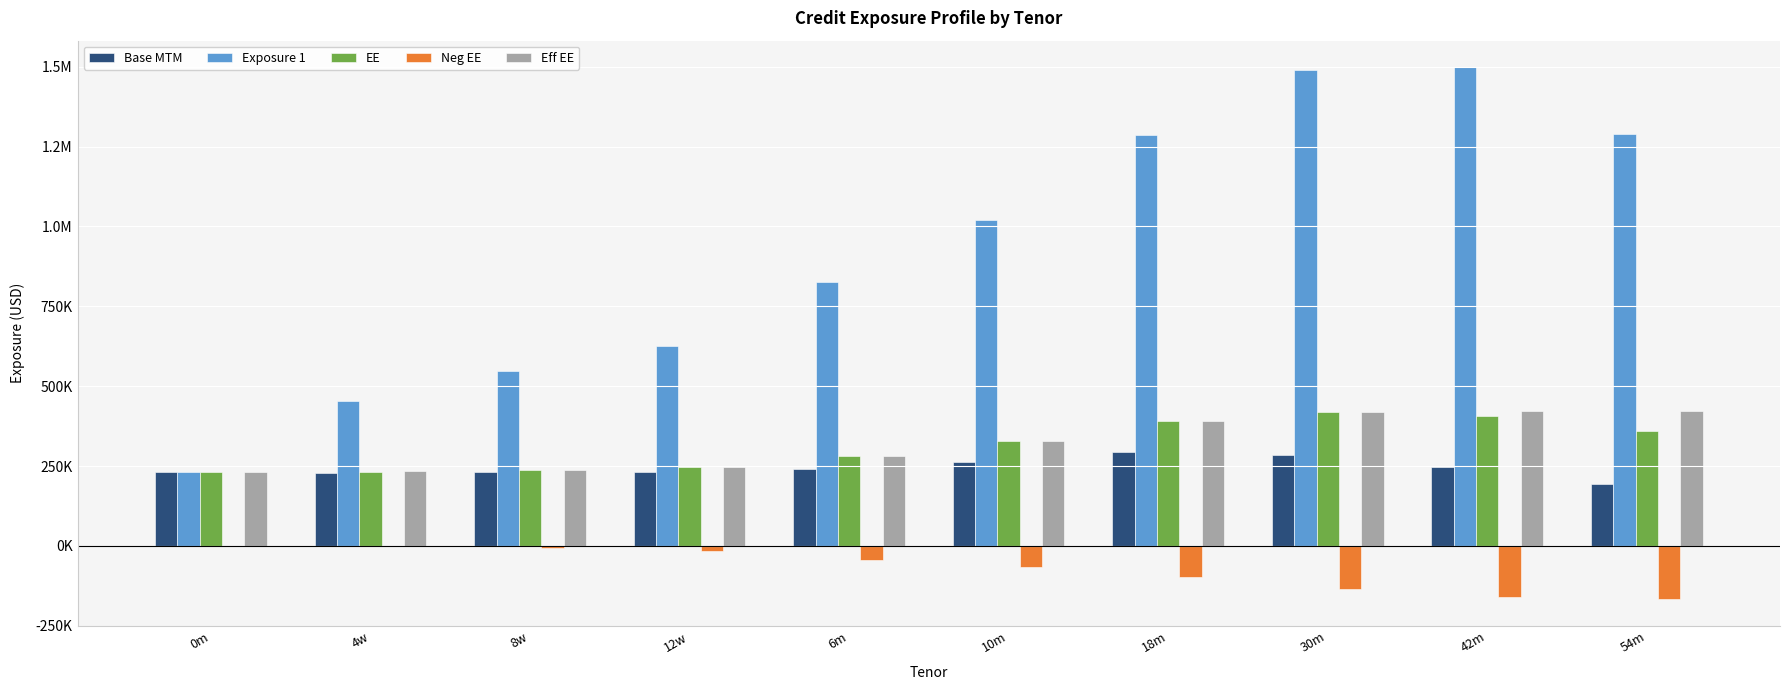

Which series has the largest total across all categories?

Exposure 1